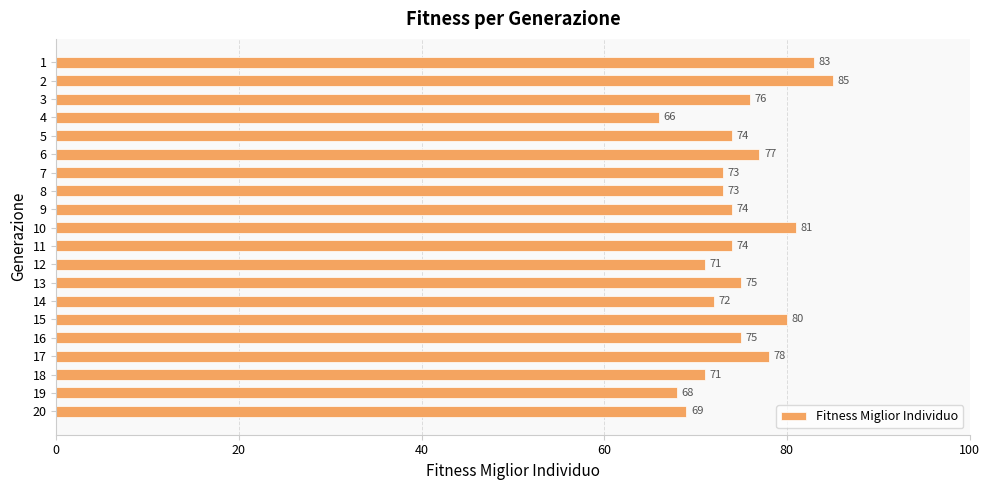

What is the value of the 17th bar from the top?

78